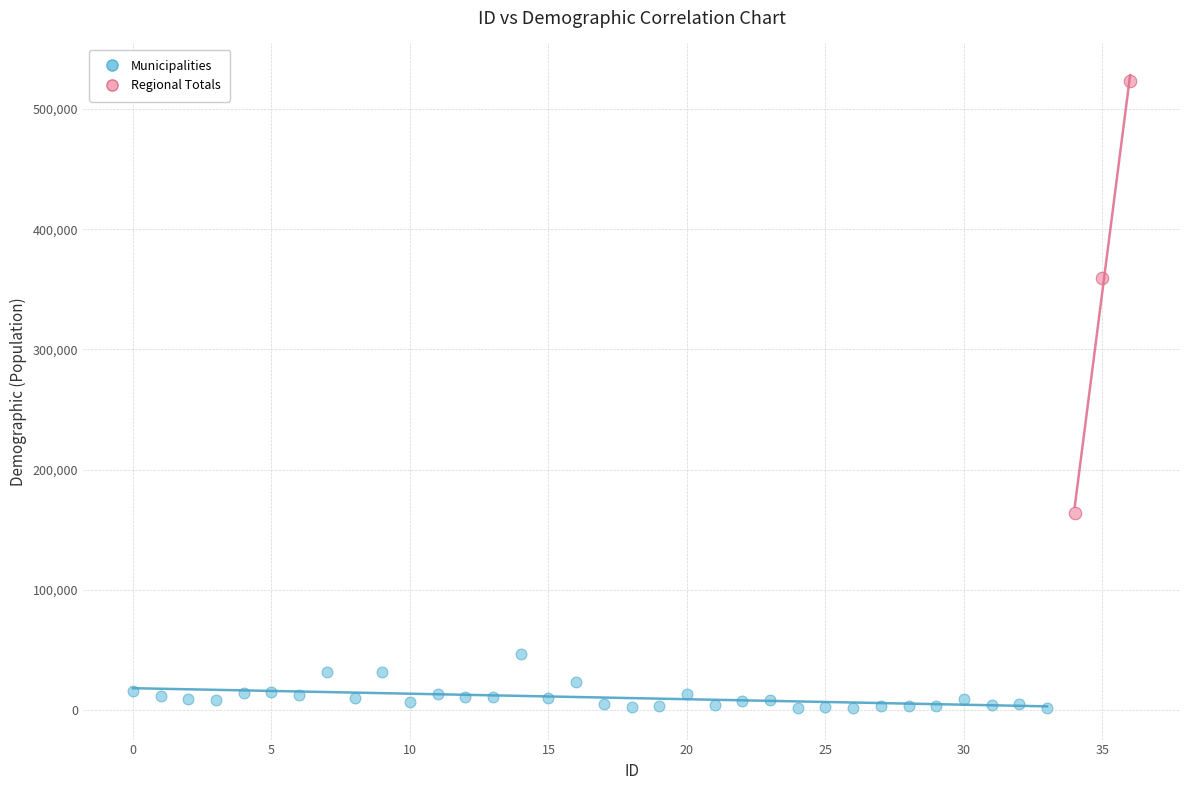

Which series contains the lowest Y value?

Municipalities